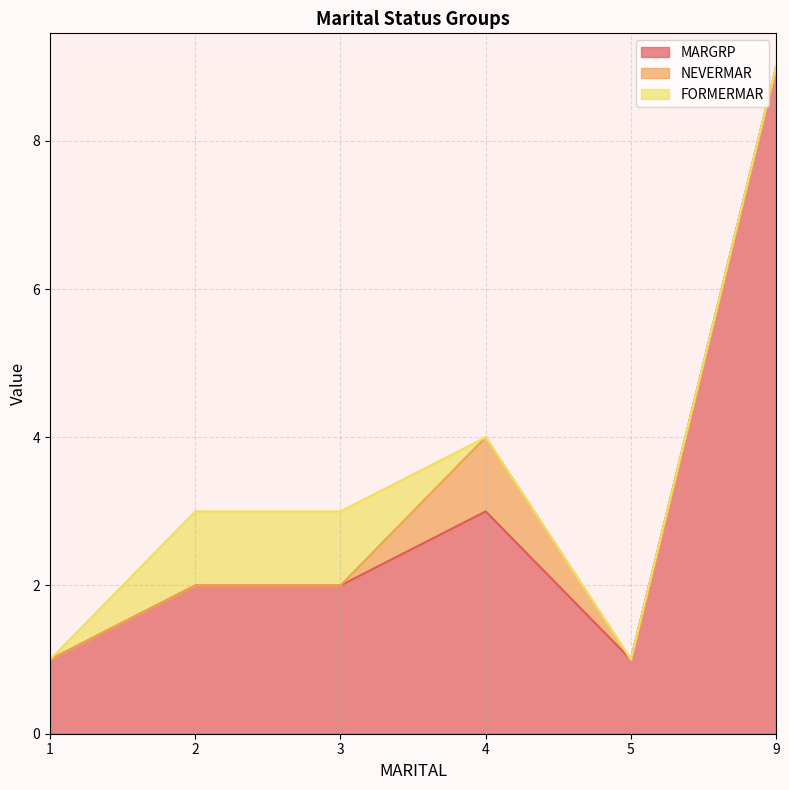

True or false: MARGRP and NEVERMAR cross at least once.

False